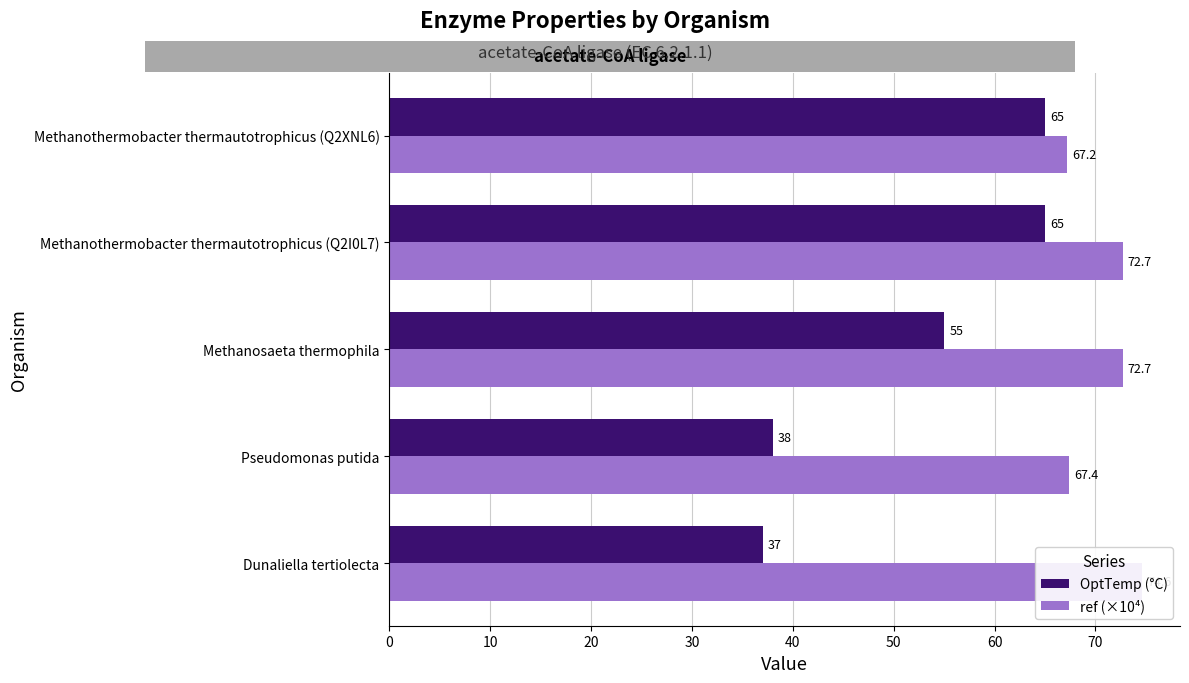

Is the value of OptTemp (°C) at Dunaliella tertiolecta greater than the value of ref (×10⁴) at Methanosaeta thermophila?

No